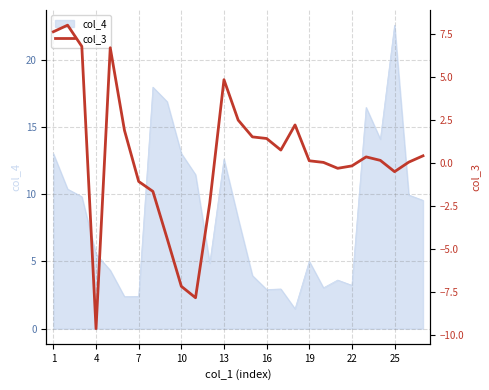

How many negative values are there?

10